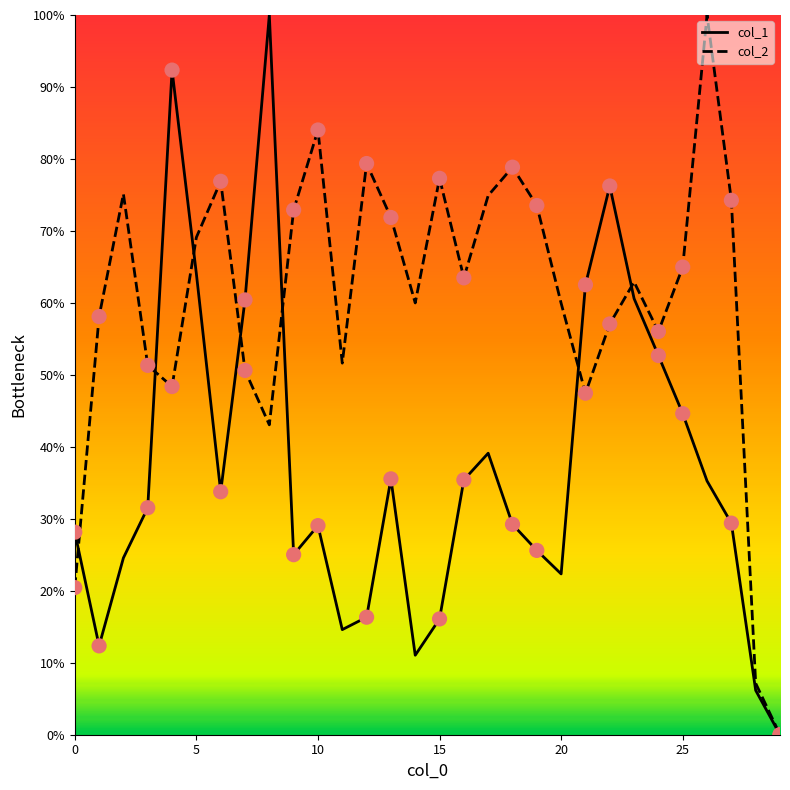

Which series reaches the maximum Y coordinate?

col_1